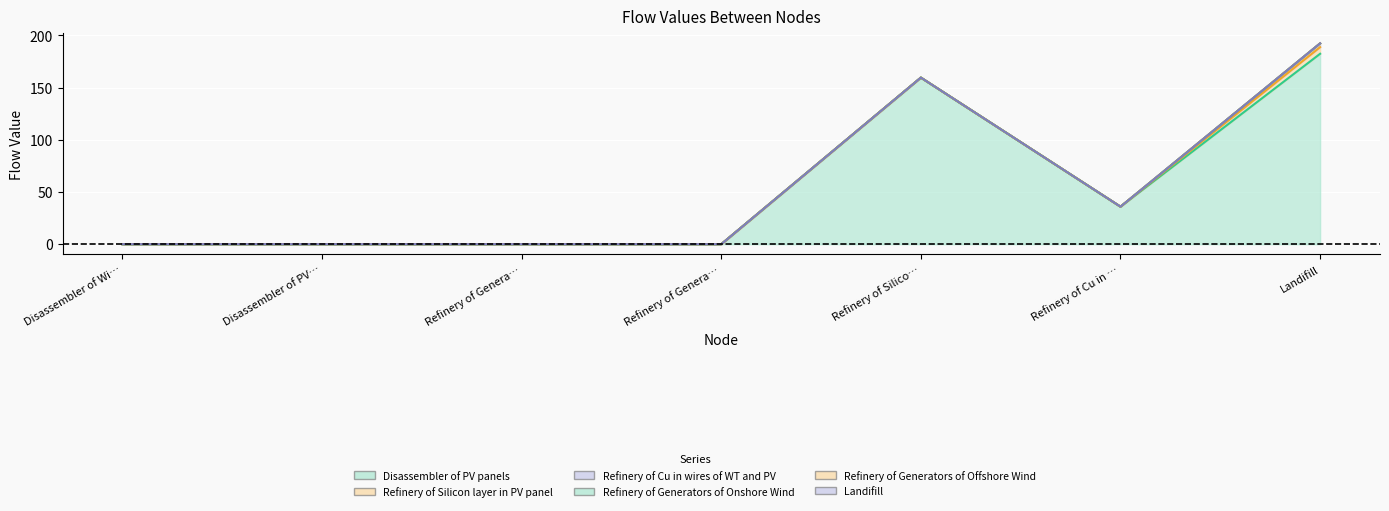

At which label is Refinery of Generators of Offshore Wind closest to 0?

Disassembler of Wind Turbines